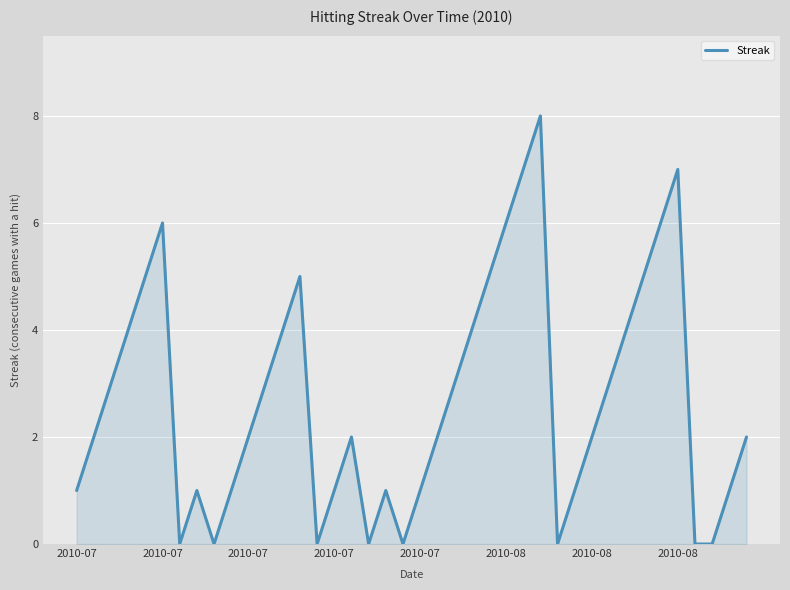

What is the maximum value shown in the chart?

8